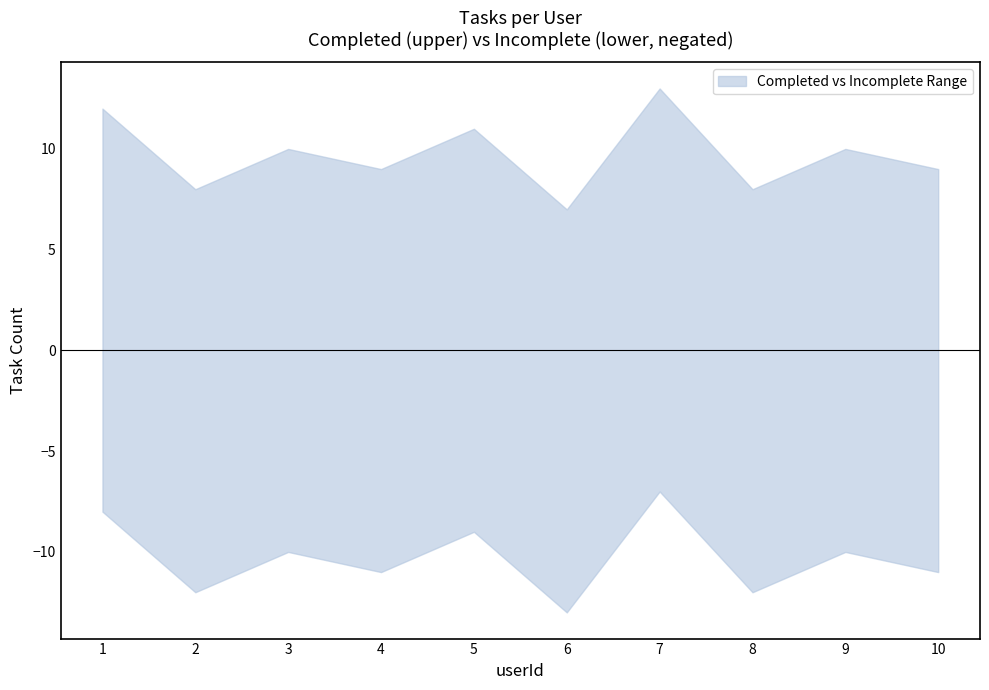

At which label does incomplete_count first exceed 11?

2